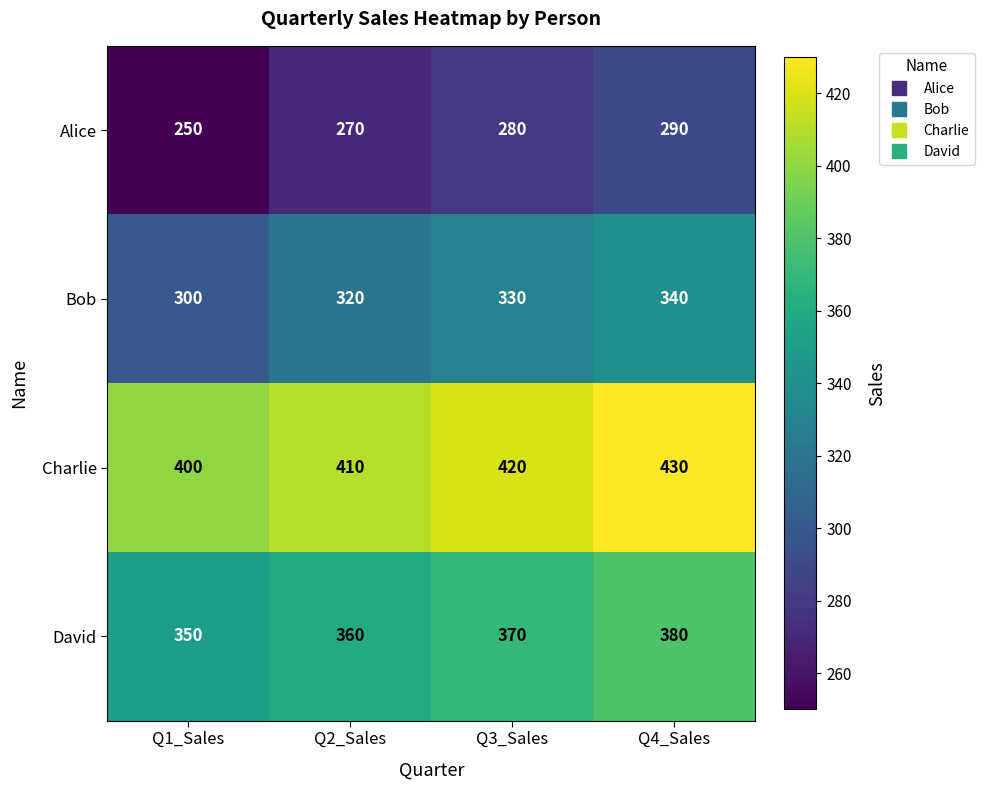

At how many categories does at least one series exceed 332?

4